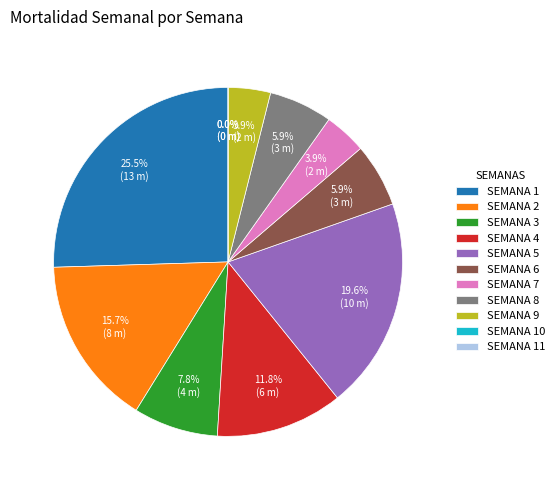

True or false: SEMANA 8 accounts for 6% of the total.

True